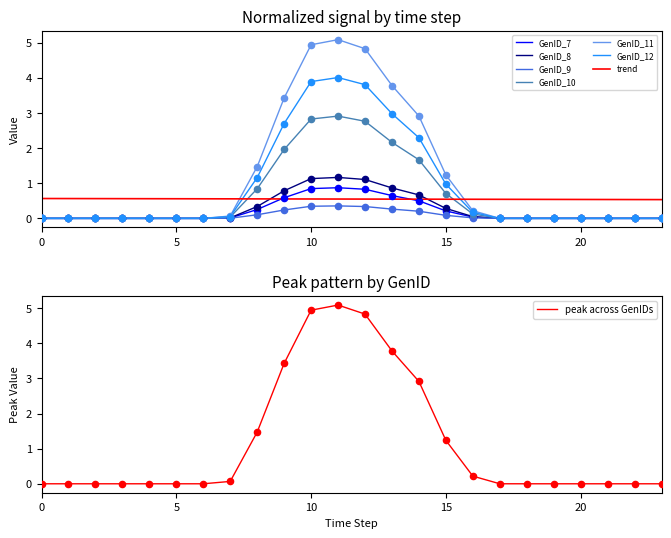

Which series has the largest total across all categories?

GenID_11